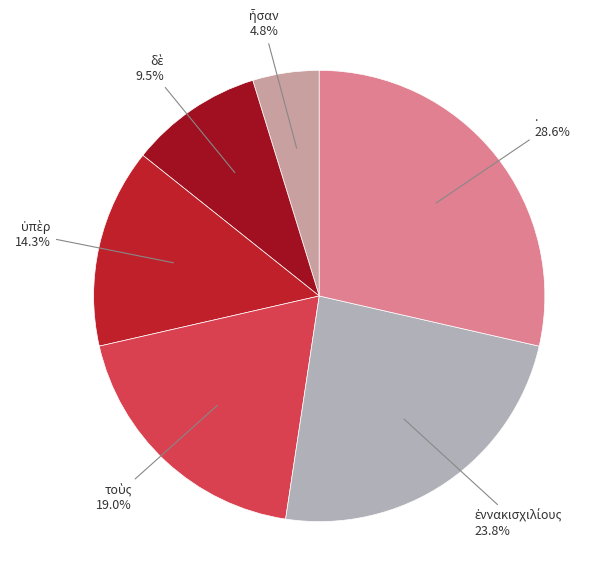

Which slice is the largest?

.